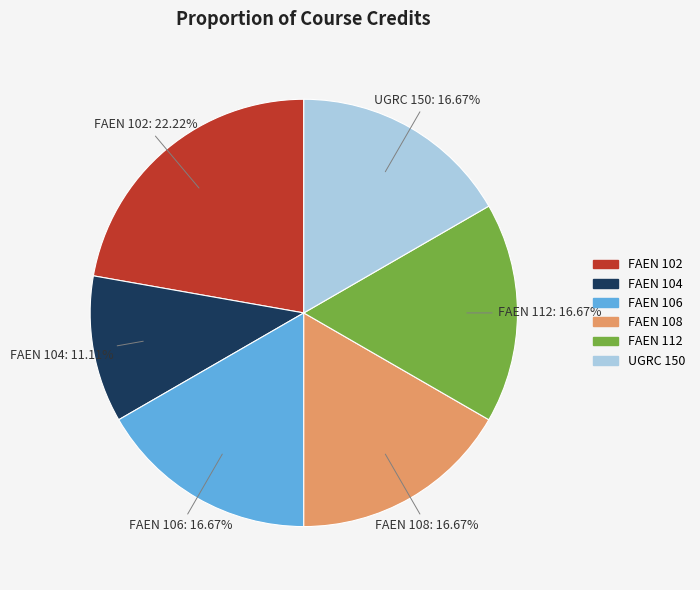

True or false: FAEN 104 accounts for 18% of the total.

False